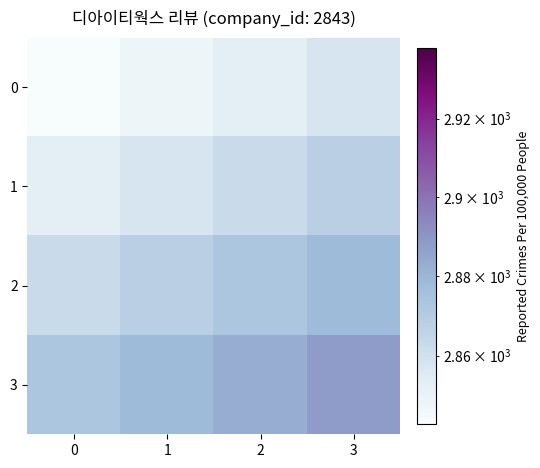

Which series has the largest total across all categories?

3